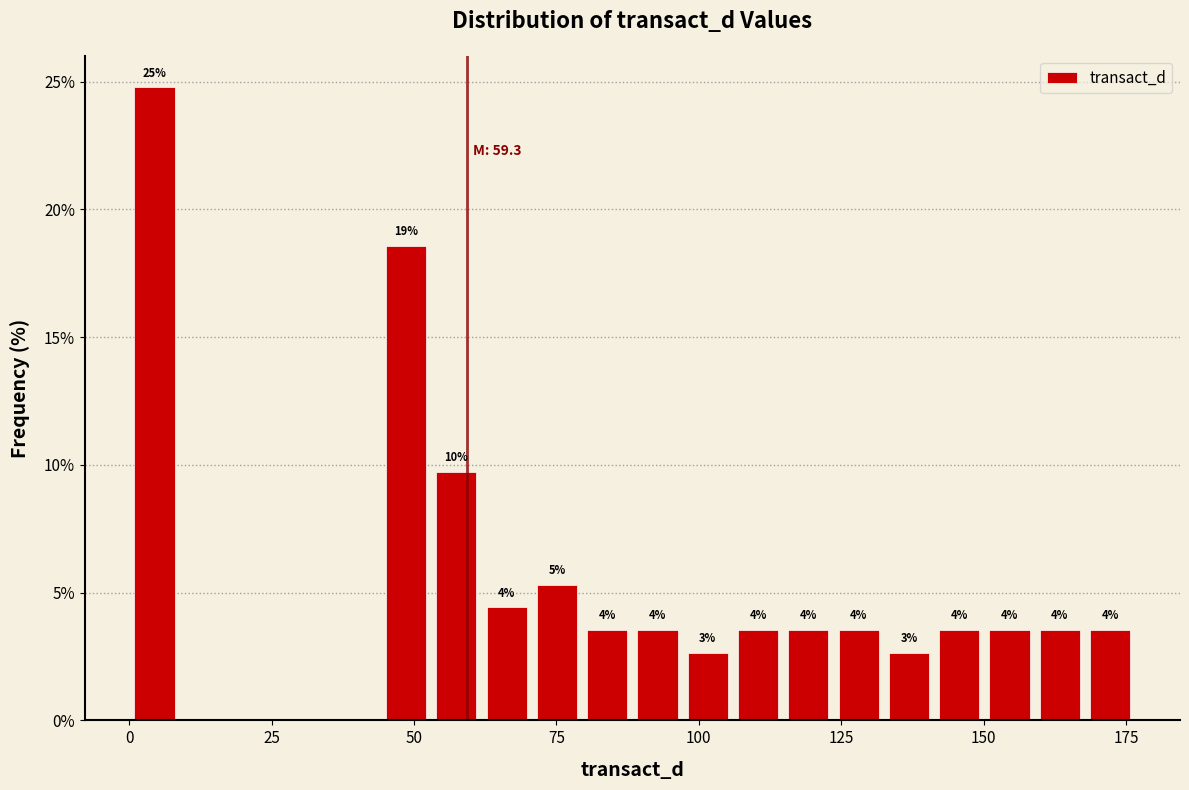

Around what value on the x-axis is the tallest bar? Give the approximate position of its centre, as read against the axis.

5